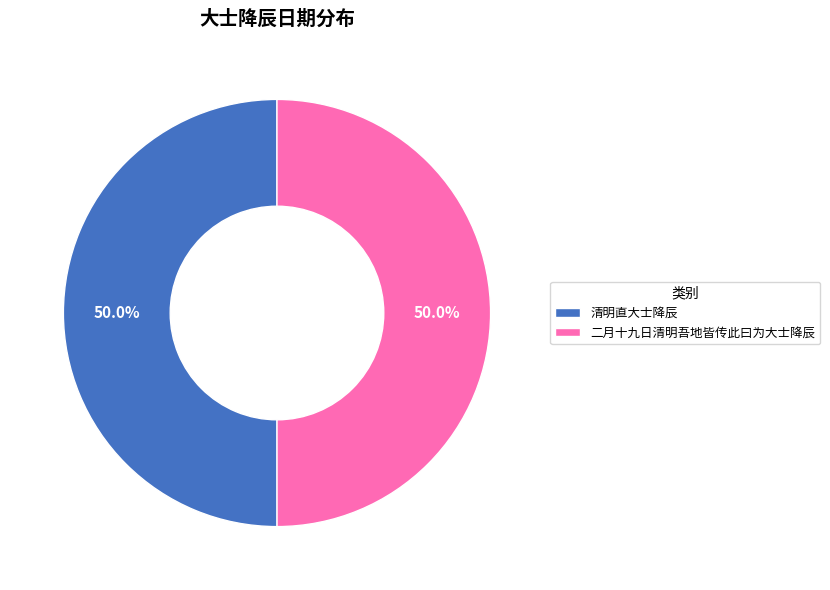

What percentage is the 二月十九日清明吾地皆传此曰为大士降辰 slice, to the nearest percent?

50%